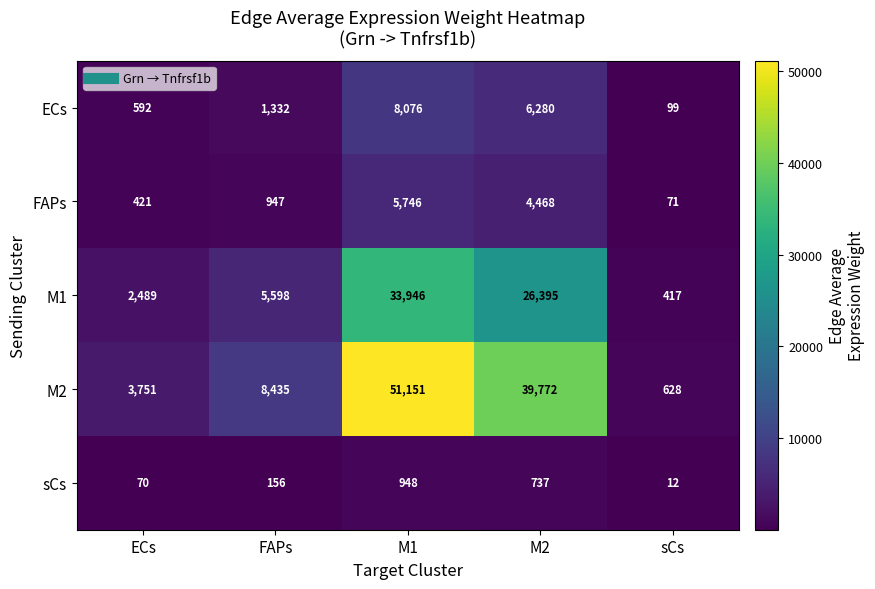

Reading left to right, list all the values displayed in this chart.

ECs: ECs=592	FAPs=1332	M1=8076	M2=6280	sCs=99
FAPs: ECs=421	FAPs=947	M1=5746	M2=4468	sCs=71
M1: ECs=2489	FAPs=5598	M1=33946	M2=26395	sCs=417
M2: ECs=3751	FAPs=8435	M1=51151	M2=39772	sCs=628
sCs: ECs=70	FAPs=156	M1=948	M2=737	sCs=12